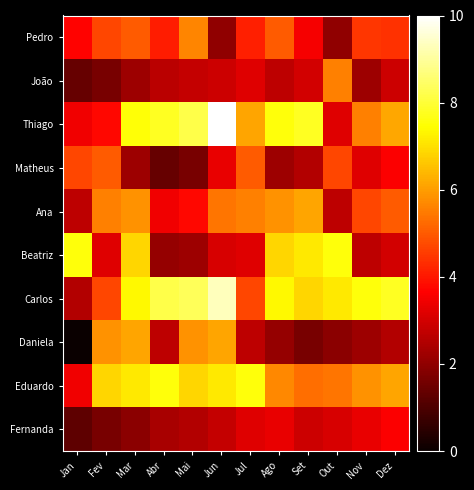

Reading right to left, extract all data points from this chart.

Pedro: Dez=4.4	Nov=4.5	Out=2.0	Set=3.5	Ago=5.0	Jul=4.1	Jun=2.0	Mai=5.6	Abr=4.1	Mar=5.0	Fev=4.7	Jan=3.7
João: Dez=2.9	Nov=2.2	Out=5.6	Set=3.0	Ago=2.7	Jul=3.2	Jun=2.9	Mai=2.8	Abr=2.6	Mar=2.2	Fev=1.7	Jan=1.4
Thiago: Dez=6.2	Nov=5.6	Out=3.2	Set=7.8	Ago=7.6	Jul=6.1	Jun=10.0	Mai=8.2	Abr=7.8	Mar=7.5	Fev=3.8	Jan=3.5
Matheus: Dez=3.6	Nov=3.2	Out=4.7	Set=2.5	Ago=2.2	Jul=5.0	Jun=3.3	Mai=1.7	Abr=1.4	Mar=2.2	Fev=5.0	Jan=4.7
Ana: Dez=5.0	Nov=4.7	Out=2.7	Set=6.1	Ago=5.8	Jul=5.6	Jun=5.4	Mai=3.8	Abr=3.5	Mar=5.8	Fev=5.6	Jan=2.7
Beatriz: Dez=3.0	Nov=2.7	Out=7.6	Set=7.1	Ago=6.9	Jul=3.2	Jun=3.1	Mai=2.2	Abr=2.1	Mar=6.9	Fev=3.2	Jan=7.6
Carlos: Dez=7.8	Nov=7.6	Out=7.1	Set=6.9	Ago=7.4	Jul=4.7	Jun=9.3	Mai=8.3	Abr=8.2	Mar=7.4	Fev=4.7	Jan=2.5
Daniela: Dez=2.5	Nov=2.2	Out=1.9	Set=1.7	Ago=2.1	Jul=2.7	Jun=6.1	Mai=5.8	Abr=2.7	Mar=6.1	Fev=5.8	Jan=0.0
Eduardo: Dez=6.1	Nov=5.8	Out=5.4	Set=5.3	Ago=5.7	Jul=7.6	Jun=7.1	Mai=6.9	Abr=7.6	Mar=7.1	Fev=6.9	Jan=3.5
Fernanda: Dez=3.6	Nov=3.3	Out=3.1	Set=2.9	Ago=3.3	Jul=3.2	Jun=2.8	Mai=2.5	Abr=2.4	Mar=1.9	Fev=1.7	Jan=1.2